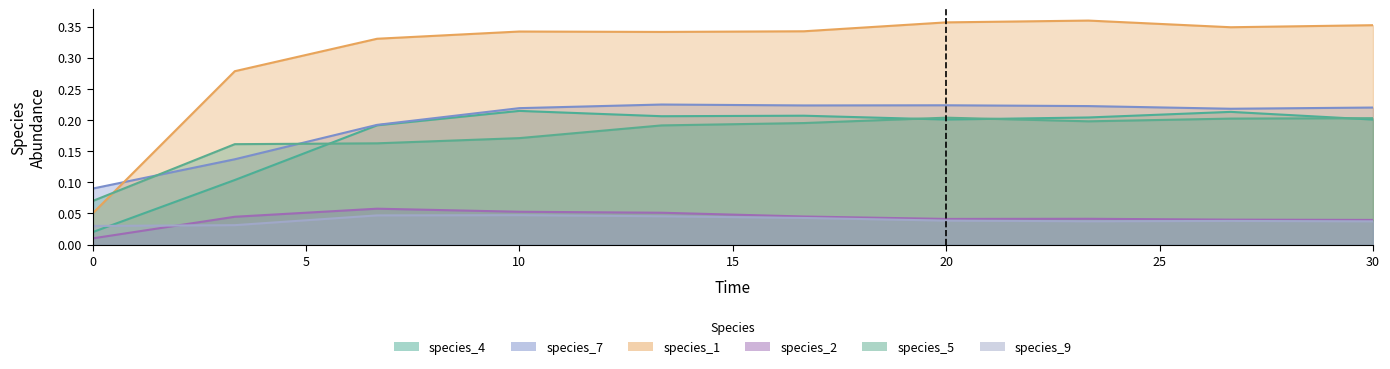

The species_2 series shows 0.1 at 5. True or false?

False